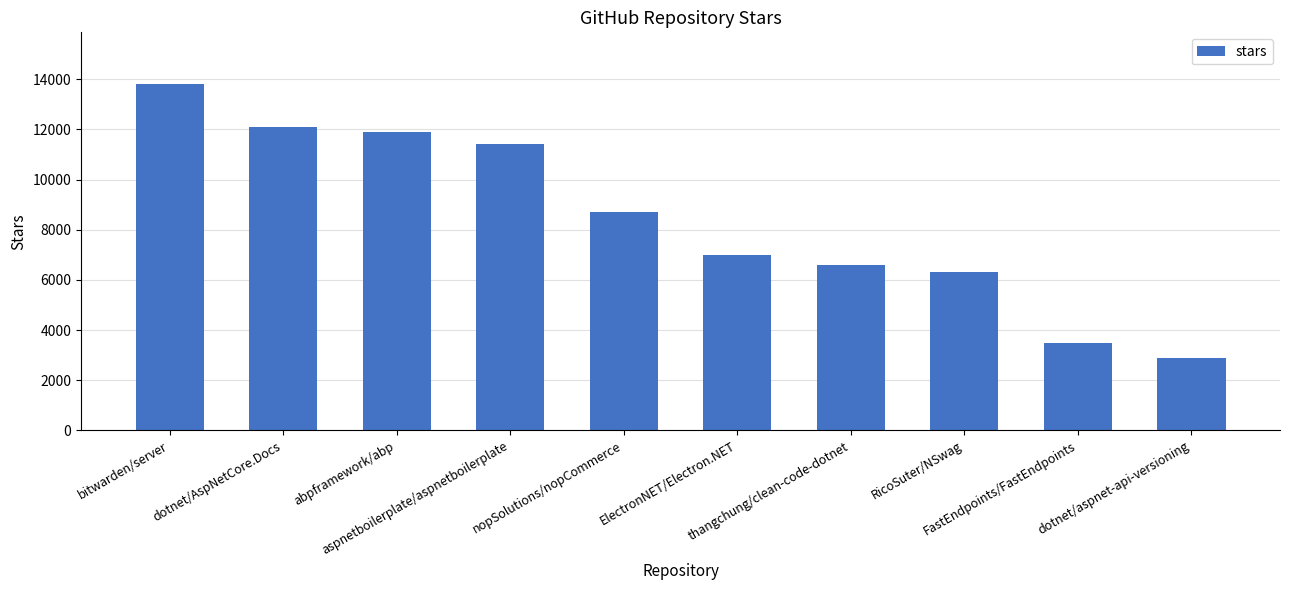

What position from the left is dotnet/aspnet-api-versioning?

10